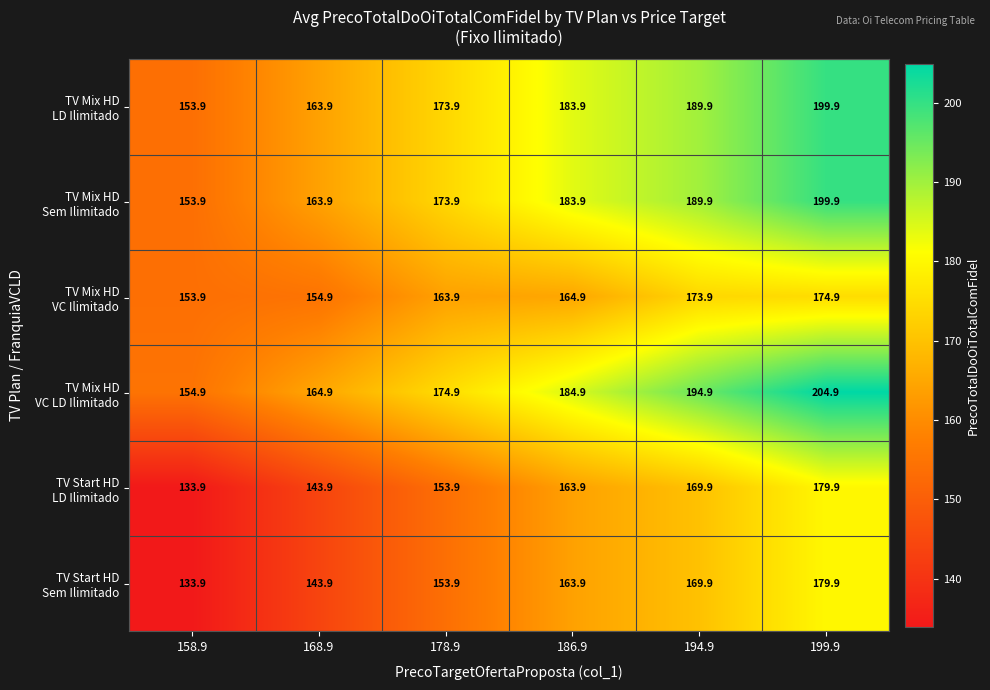

What is the smallest value displayed?

133.9